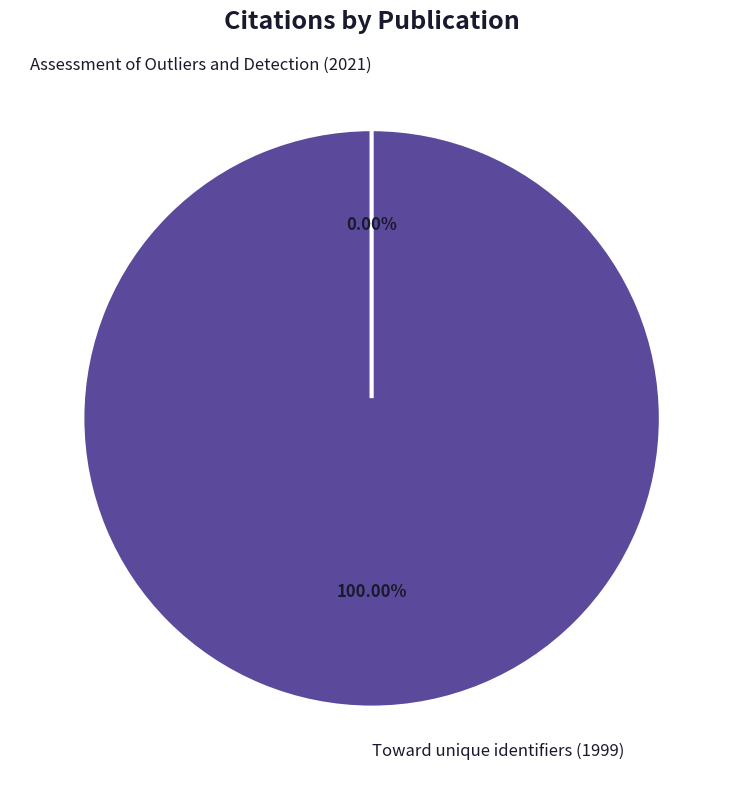

To the nearest percent, what is the average slice percentage?

50%